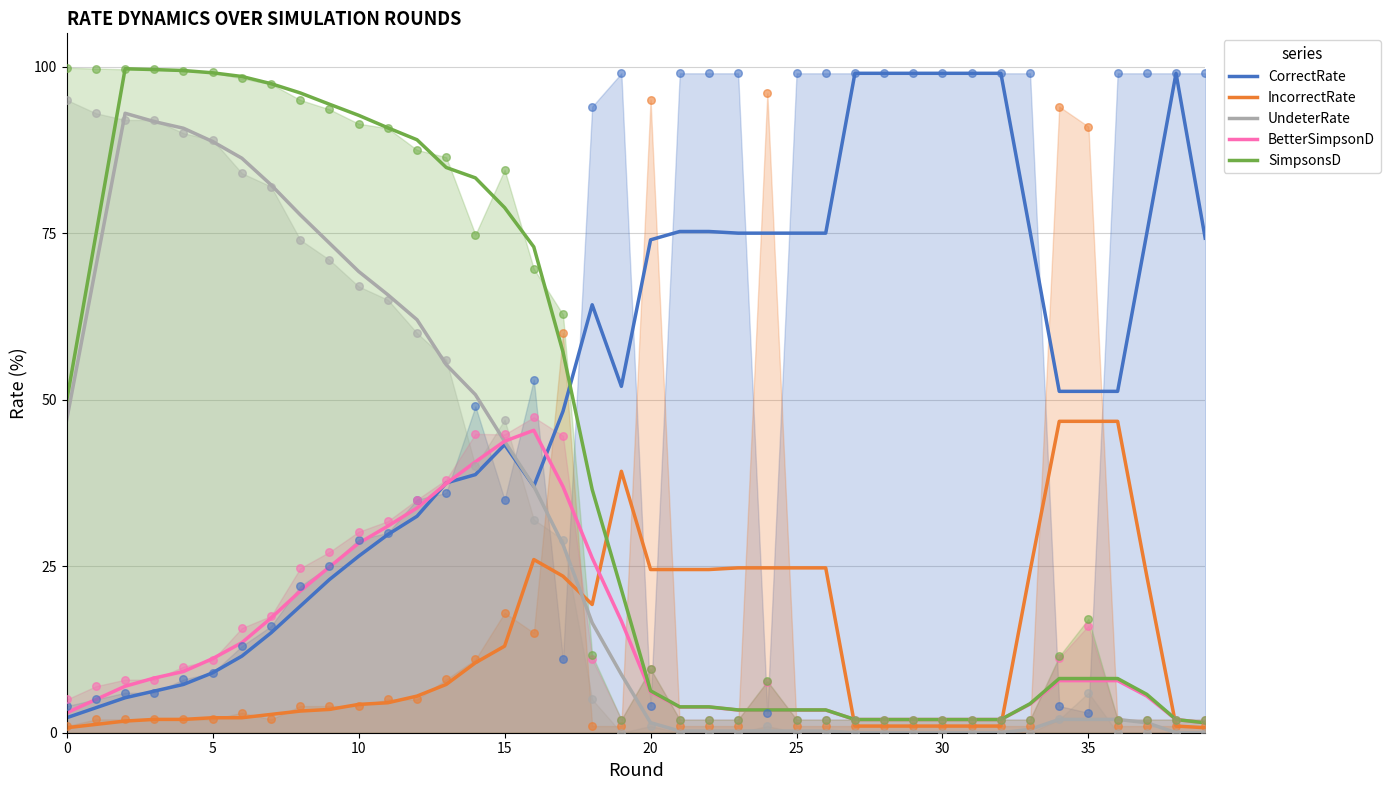

At how many categories does at least one series exceed 0?

40